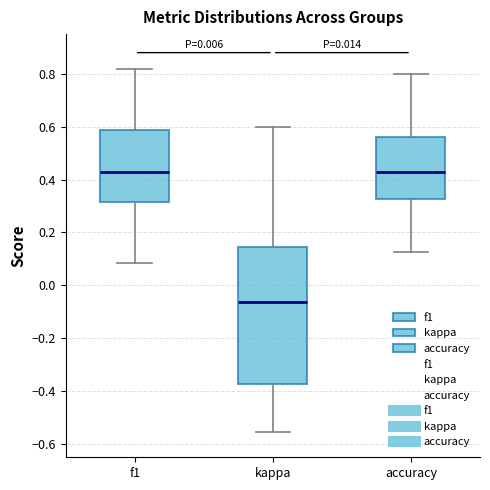

Which box is the tallest, from its lower edge to its upper edge?

kappa